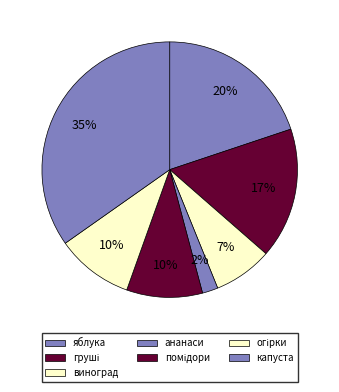

What percentage do груші and помідори together represent?

26.2%